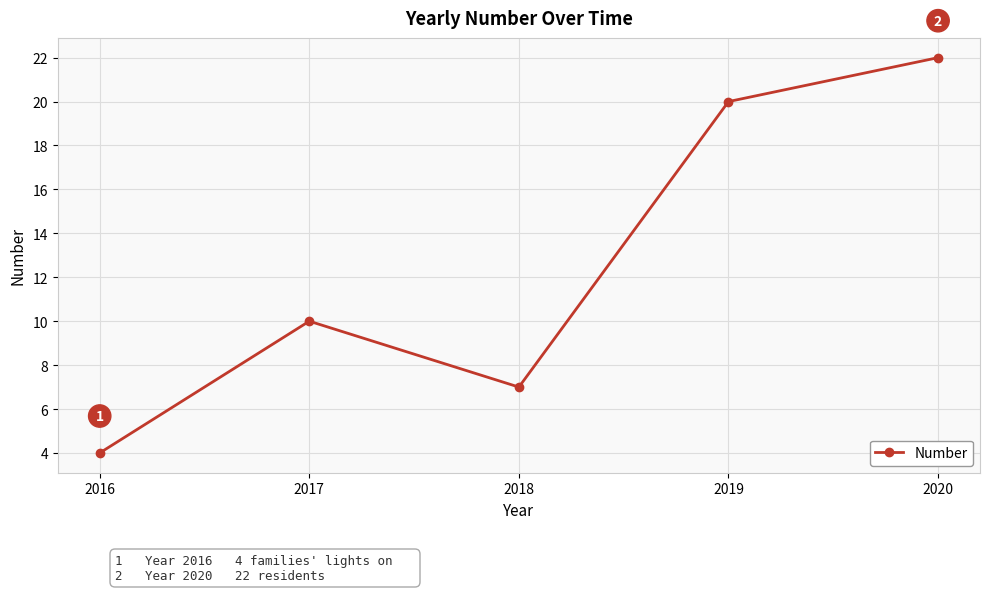

What is the approximate value at 2018, to the nearest 5?

5